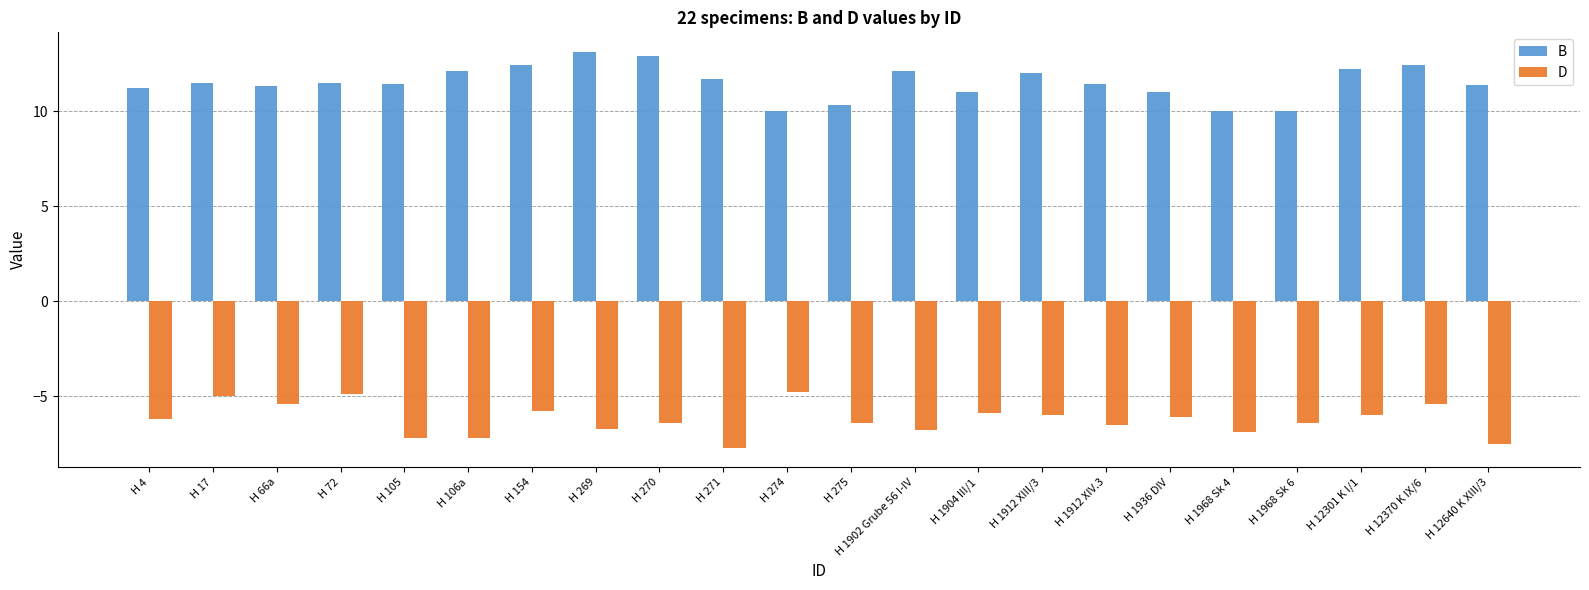

Rank the series by their maximum value, from lowest to highest.

D, B